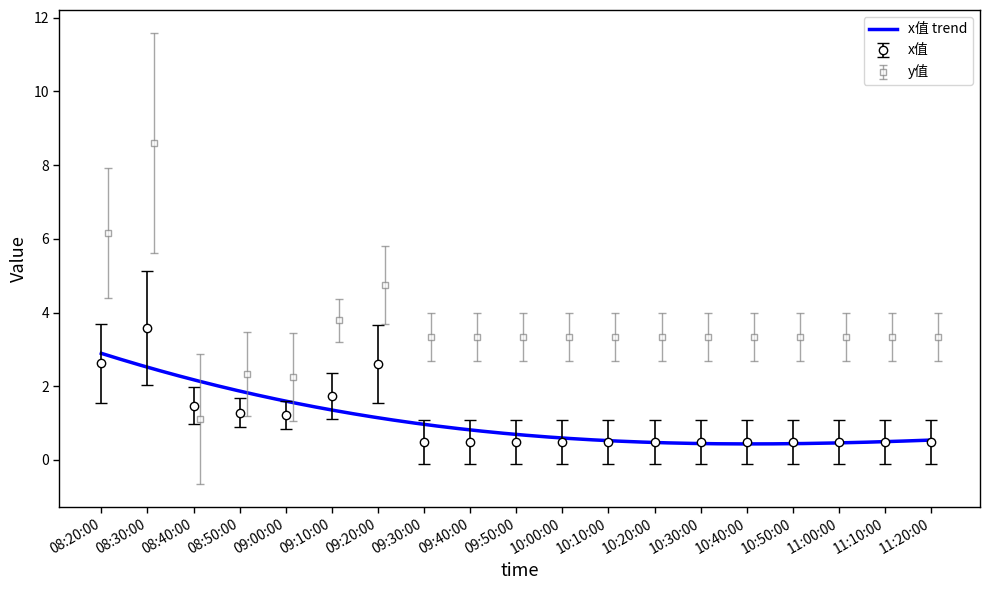

What is the average value of the y值 series?

3.6